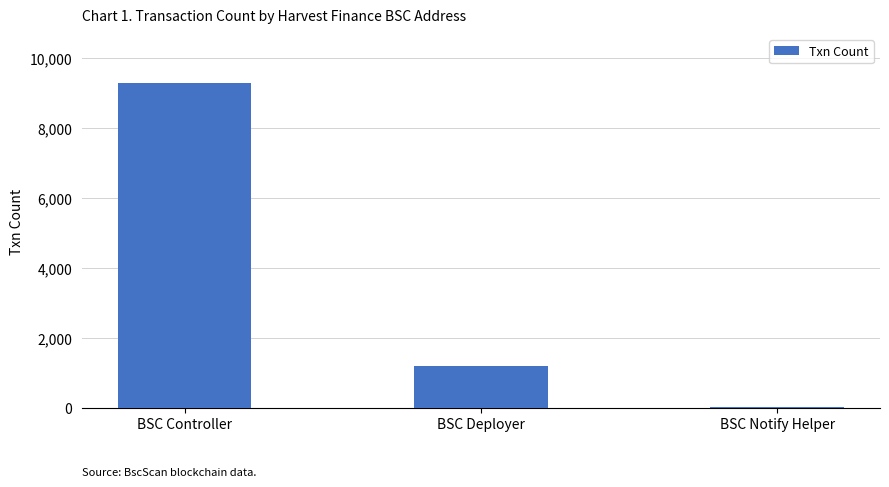

Is it true that the value at BSC Deployer is 2104?

False